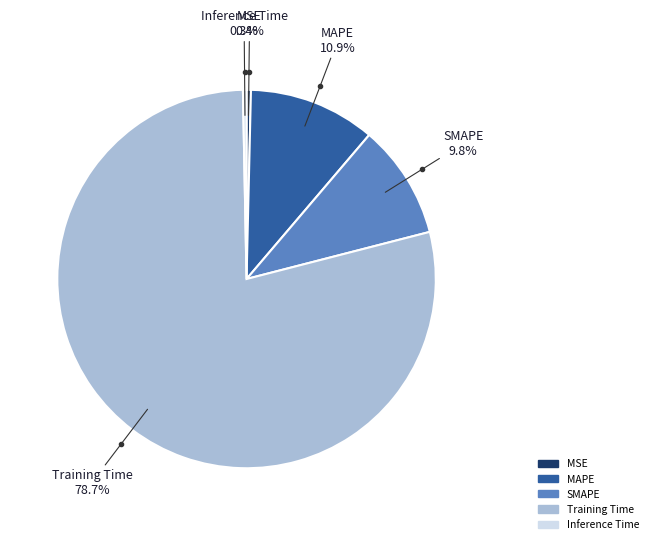

Which category has the biggest portion of the pie?

Training Time